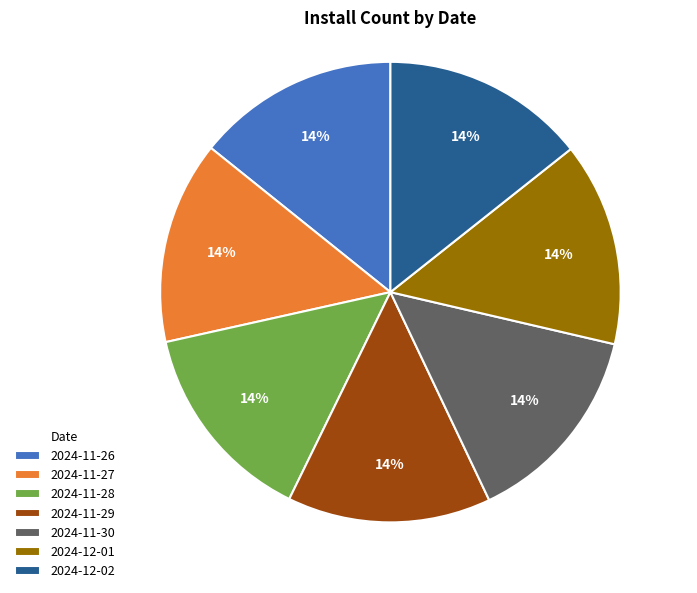

To the nearest percent, what percentage of the pie is 2024-12-01?

14%